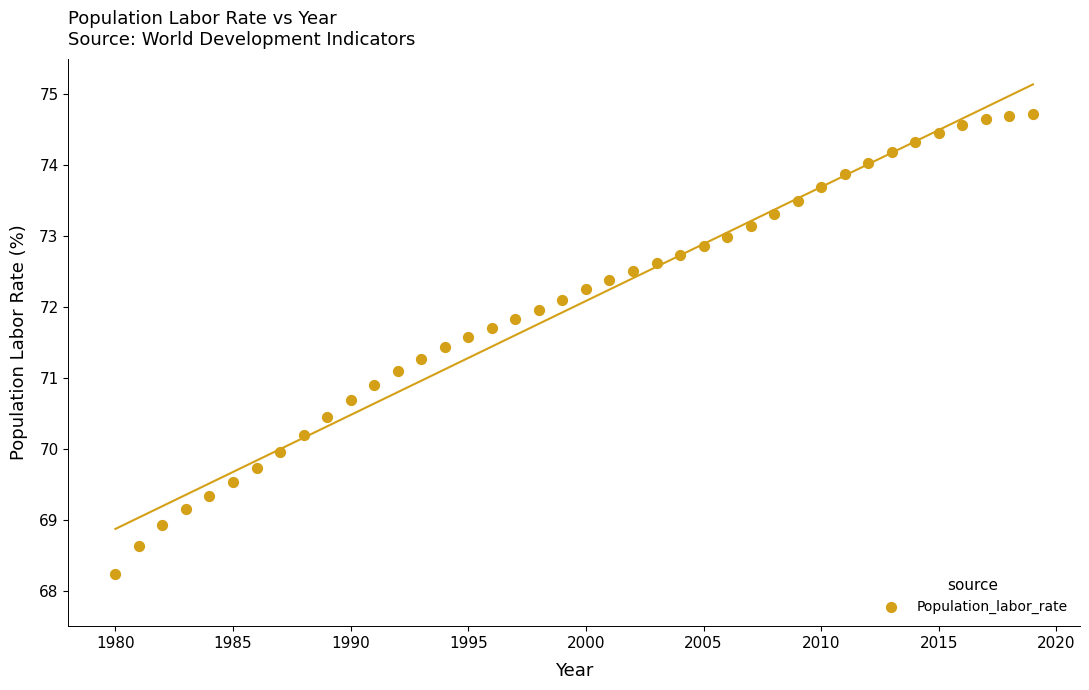

What is the range of Y values (max minus min)?

6.5